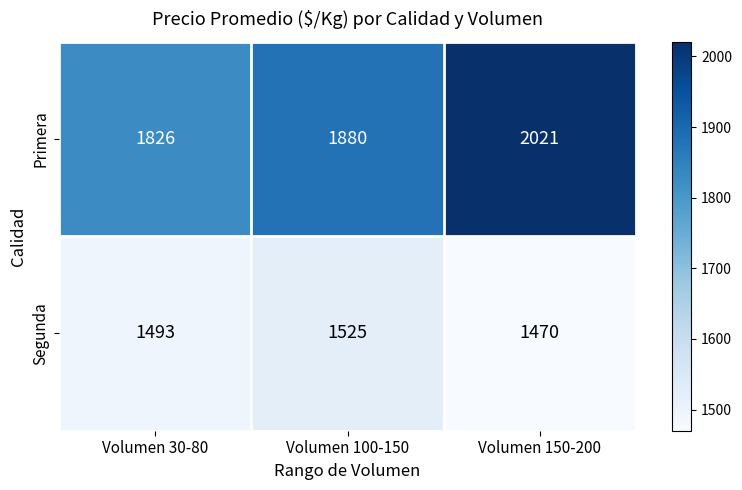

What is the difference between the maximum and minimum values in the Segunda series?

55